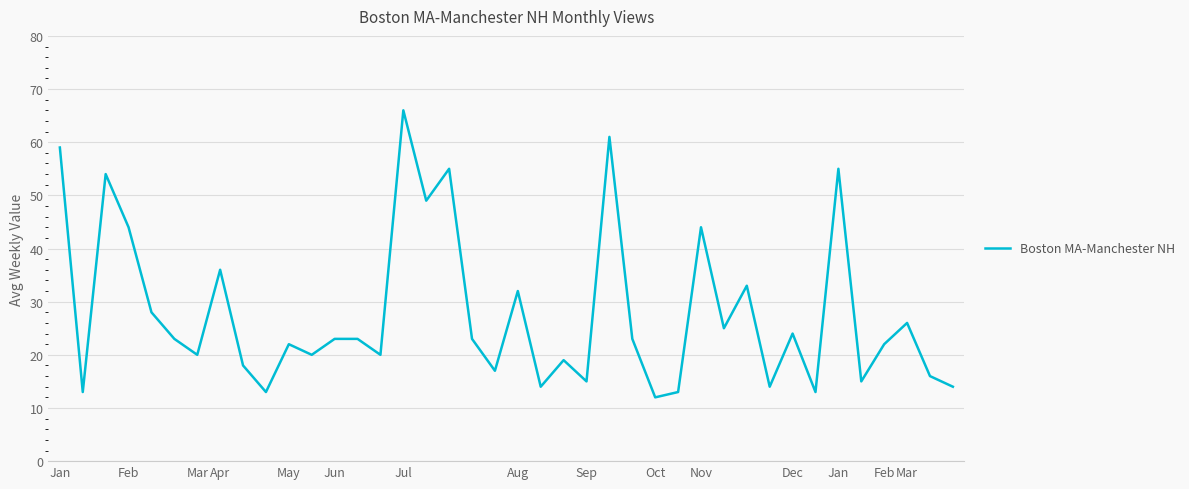

What is the maximum value shown in the chart?

66